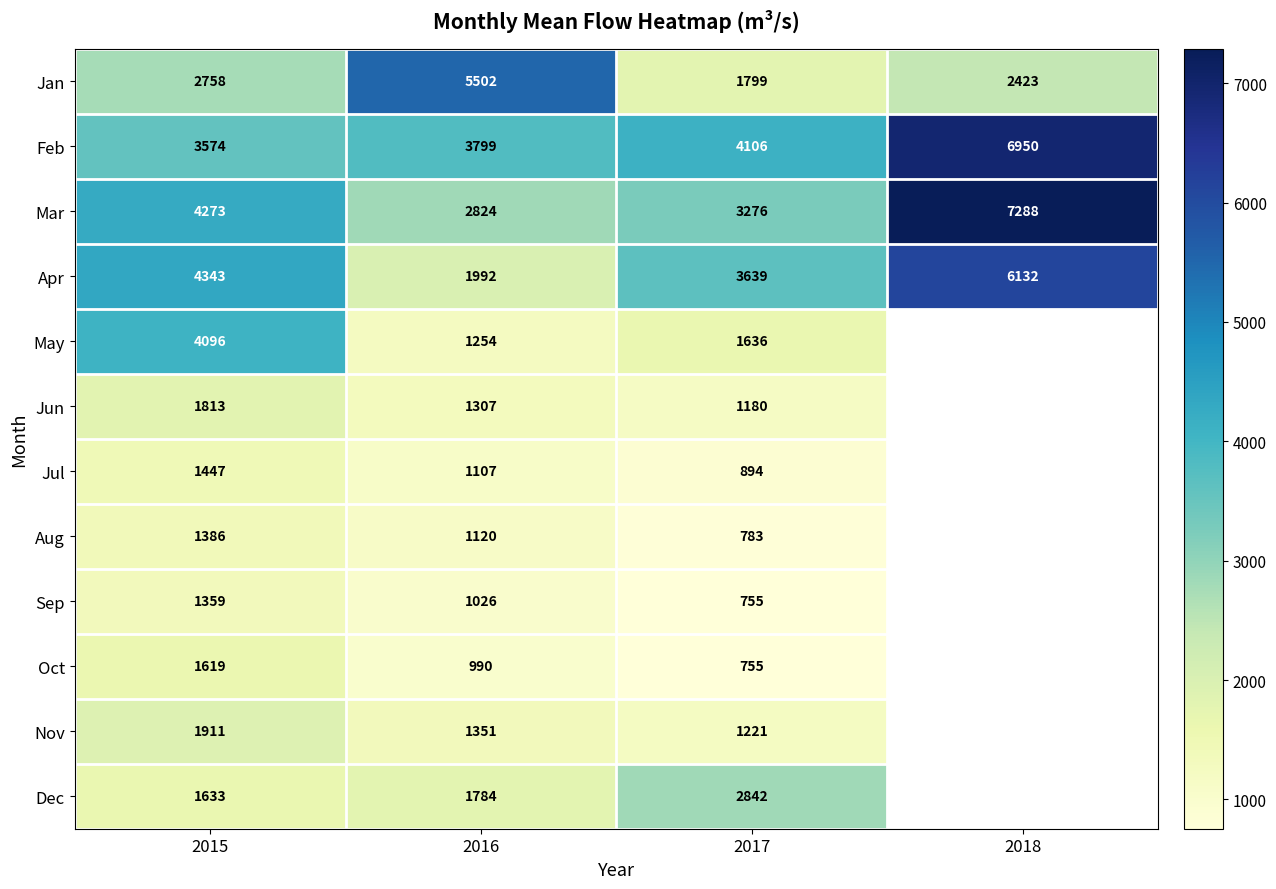

Which series changed the most between 2015 and 2017?

May